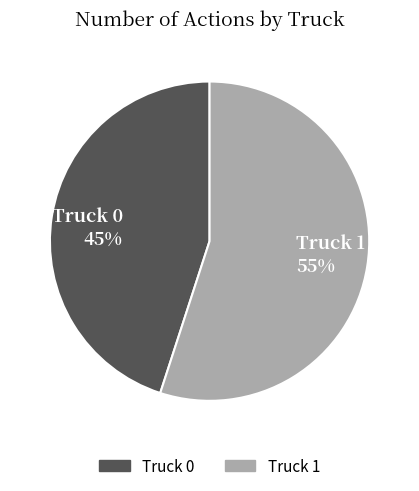

Between Truck 1 and Truck 0, which is larger?

Truck 1